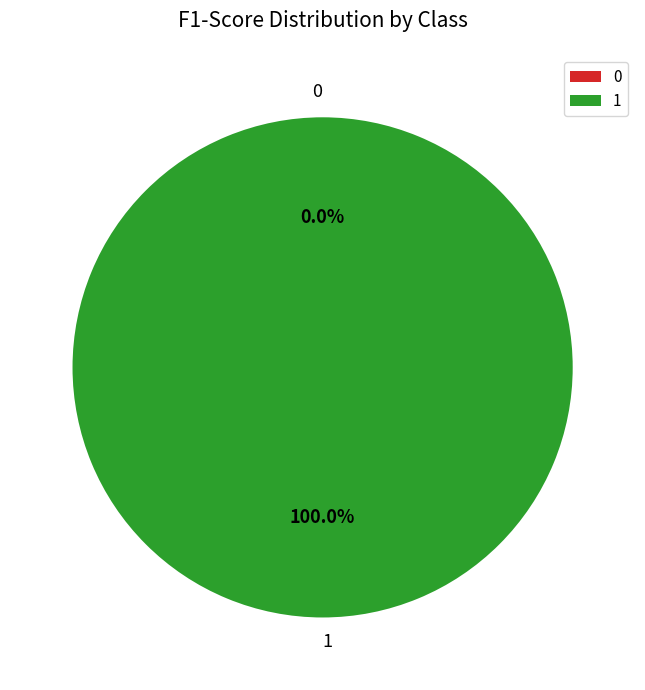

To the nearest percent, what portion does 1 represent?

100%